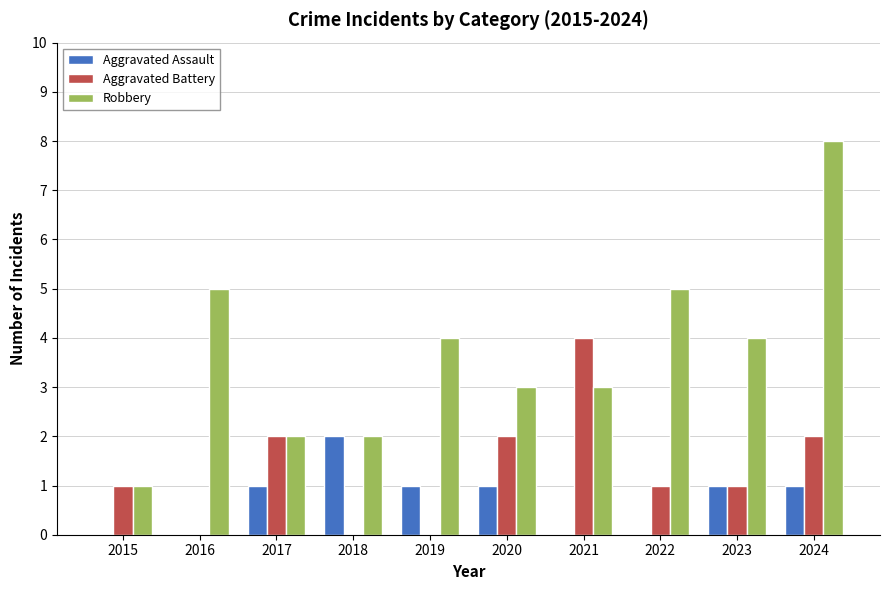

At which label does Aggravated Assault reach its peak?

2018